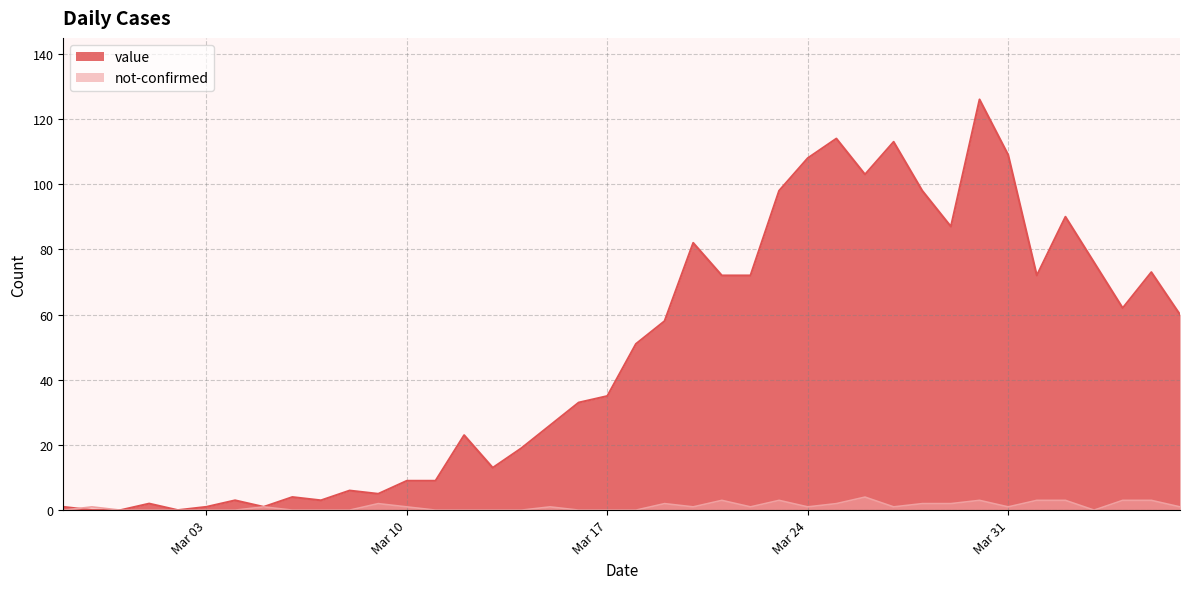

What is the sum of the not-confirmed values at 2020-03-19 and 2020-03-20?

3